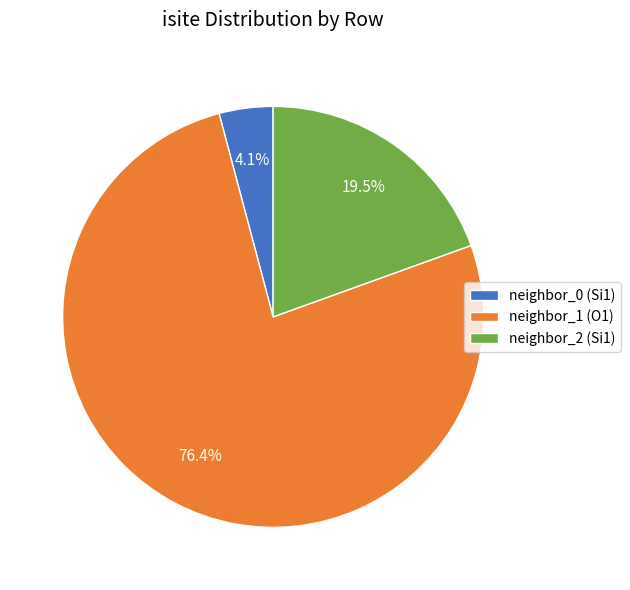

Rank the categories by value from lowest to highest.

neighbor_0 (Si1), neighbor_2 (Si1), neighbor_1 (O1)